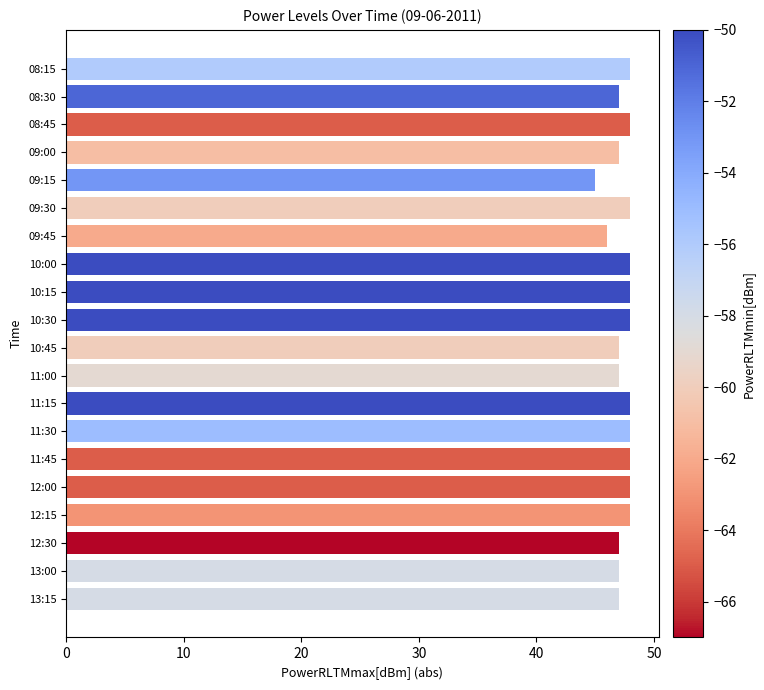

Which category has the lowest value across all series?

09:15